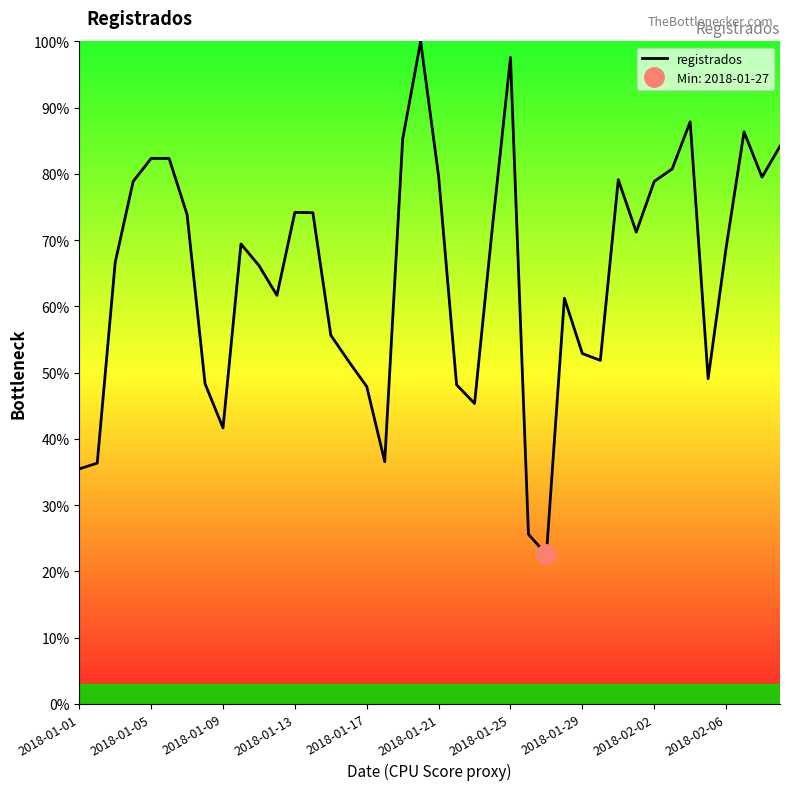

Is it true that registrados equals 21.6 at 2018-01-17?

False